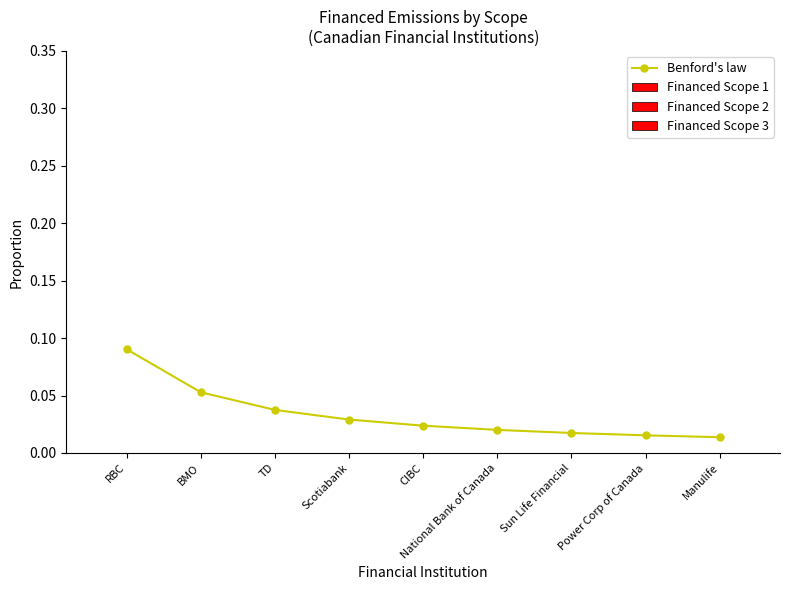

Which category has the highest value across all series?

RBC